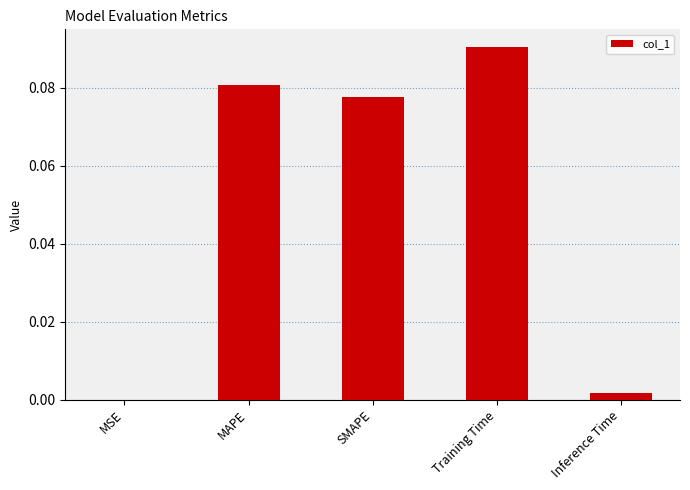

Count the number of categories in the chart.

5